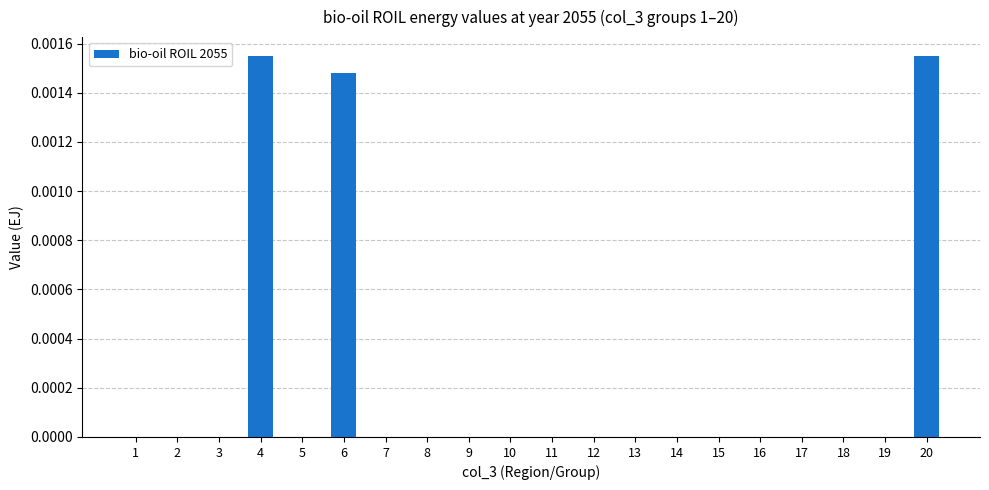

The value at 3 is 0.0. True or false?

True